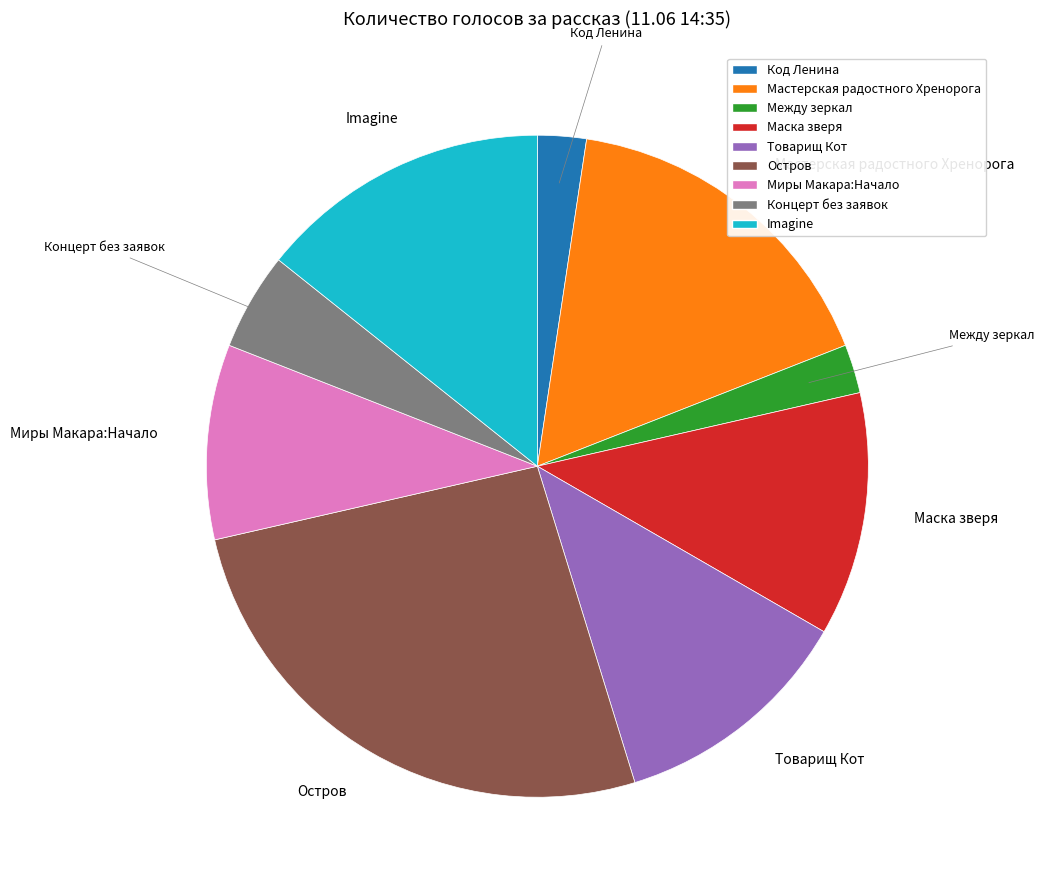

Combined, do Миры Макара:Начало and Мастерская радостного Хренорога account for over 50%?

No